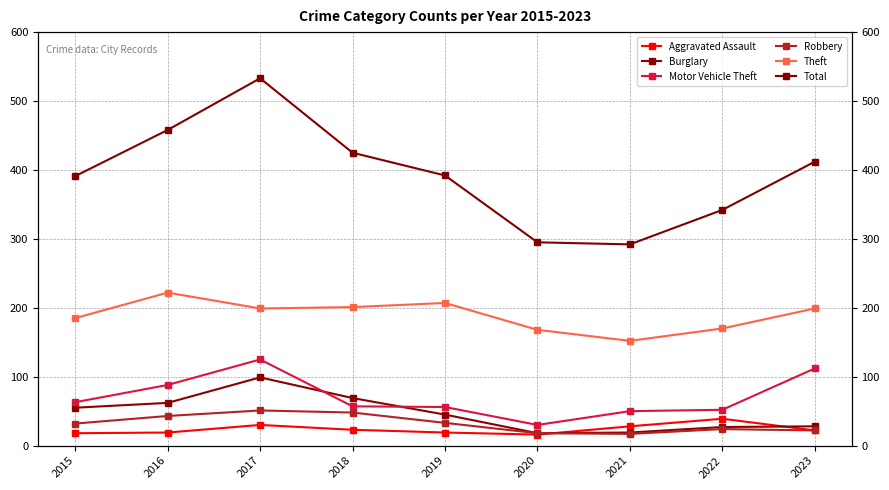

Count the number of categories in the chart.

9